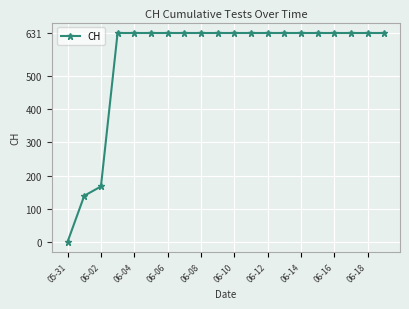

What is the difference between the second highest and second lowest values?

492